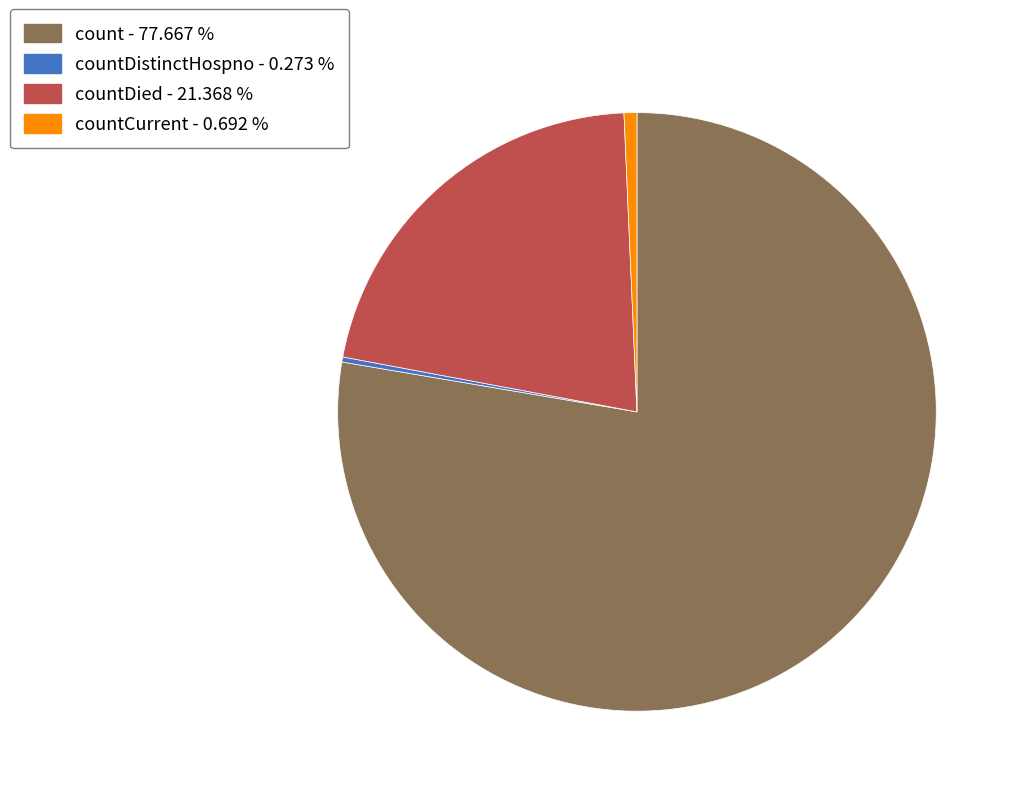

Which category has the biggest portion of the pie?

count - 77.667 %